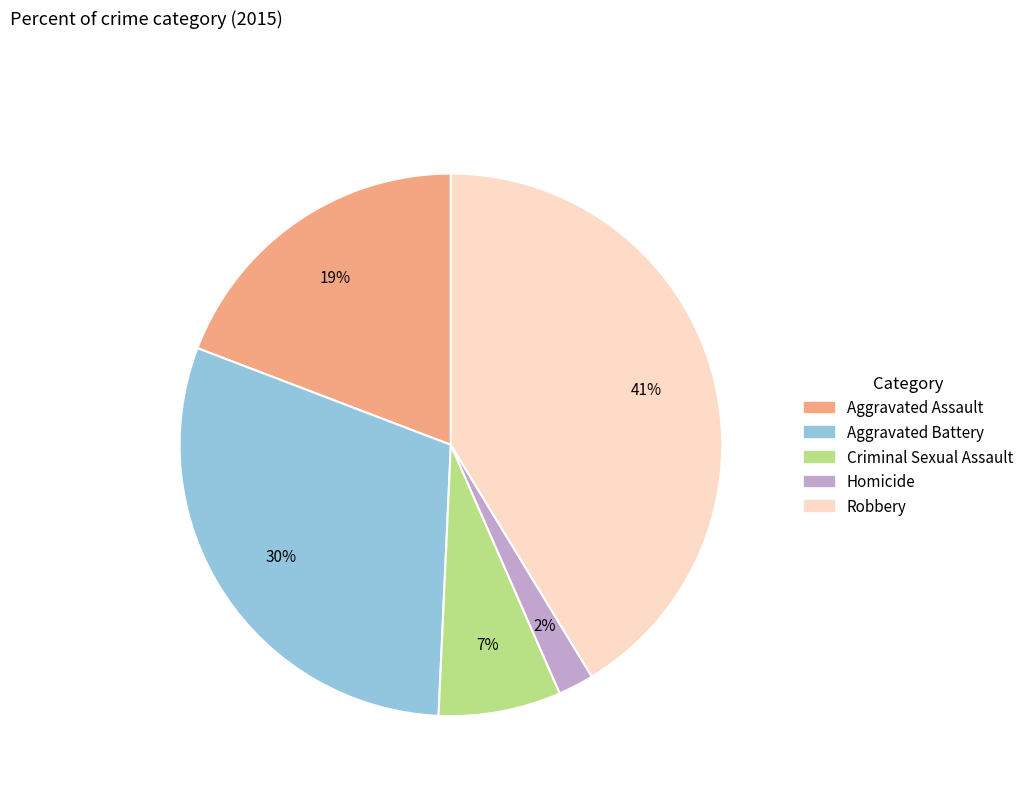

To the nearest percent, what portion does Homicide represent?

2%